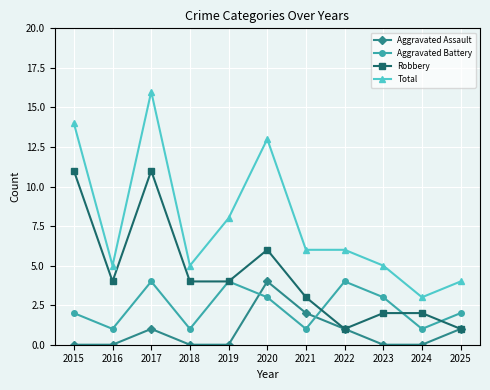

True or false: Aggravated Battery has a value of 1 at 2017.

False